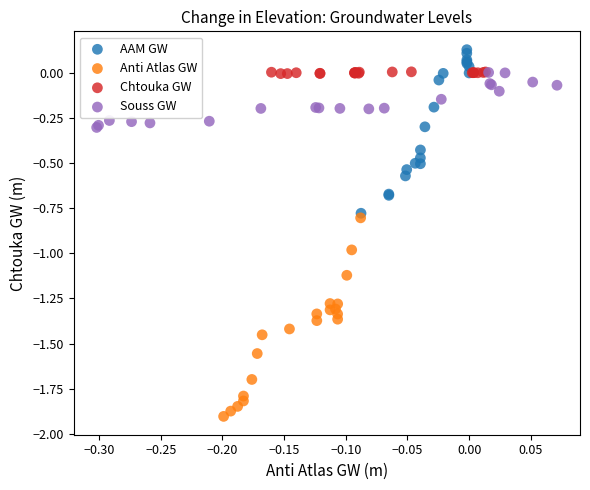

Which series reaches the maximum Y coordinate?

AAM GW